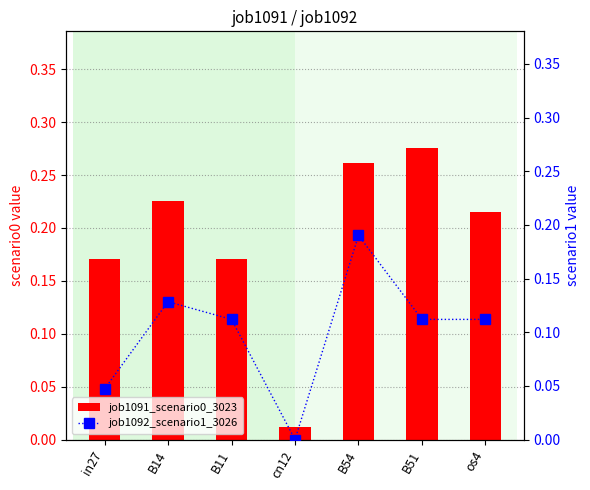

List the series in order of their overall mean, lowest first.

job1092_scenario1_3026, job1091_scenario0_3023